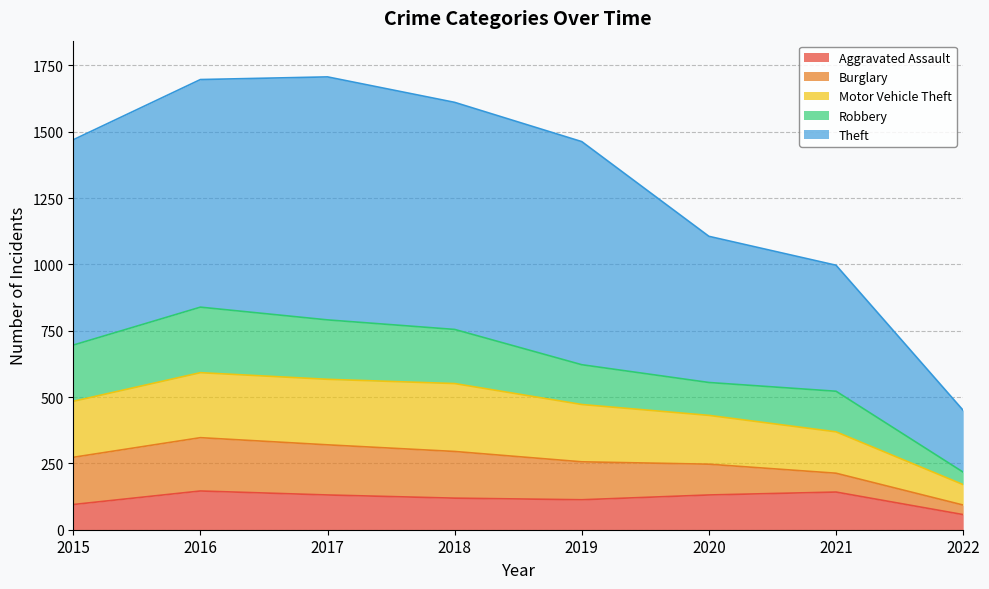

Does the chart have visible grid lines?

Yes